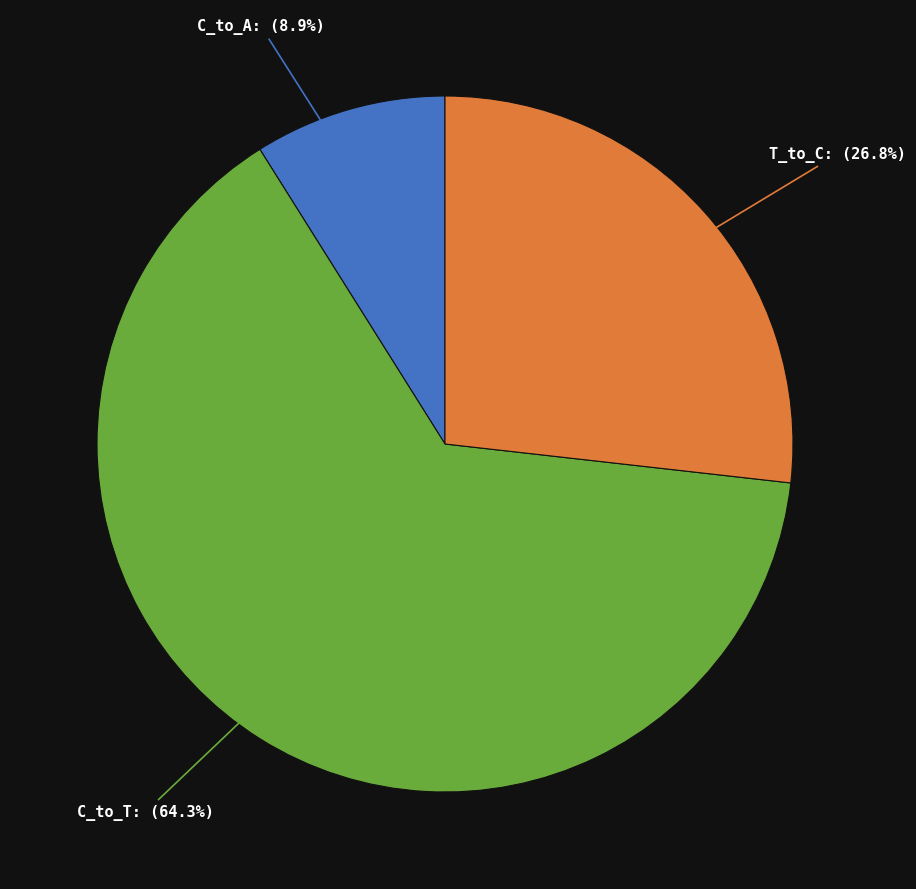

Is there any slice that represents more than half of the pie?

Yes